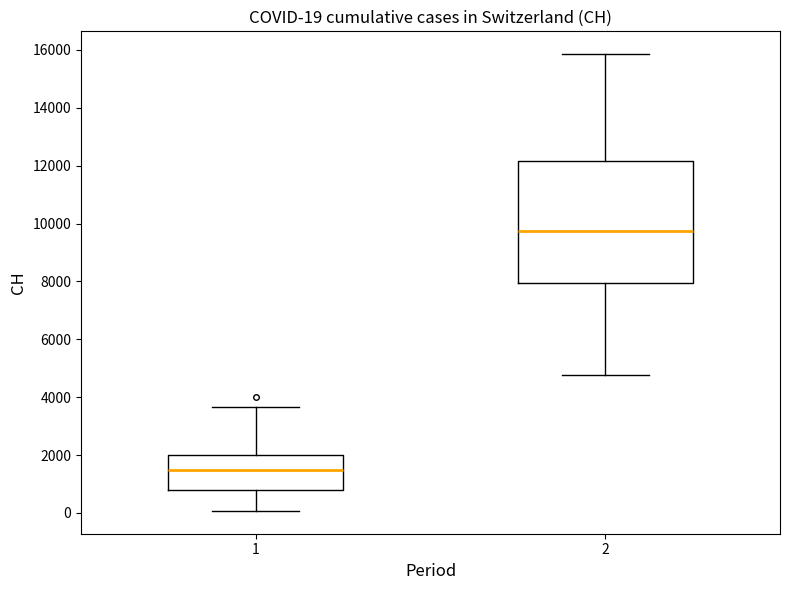

Which box's median line is the highest?

2